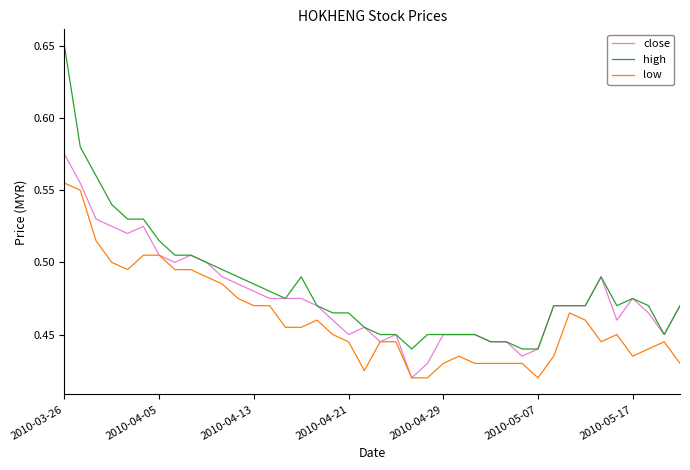

Rank the series by their maximum value, from highest to lowest.

high, close, low